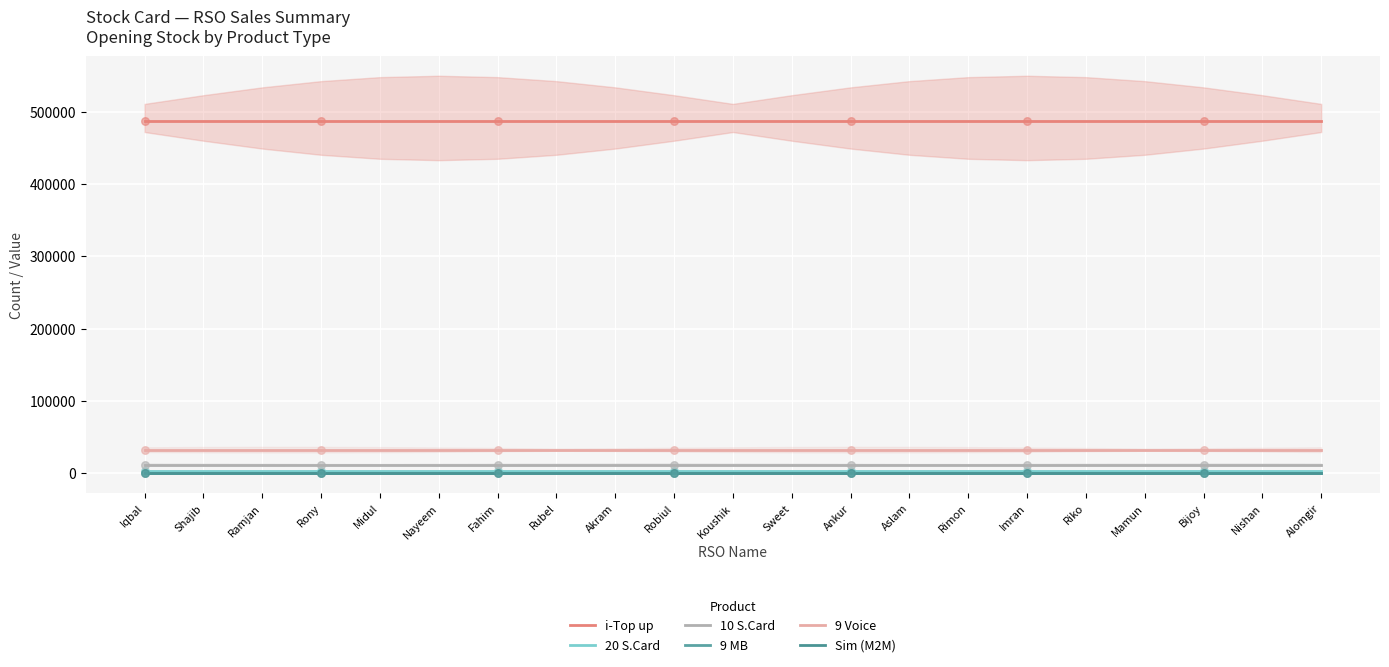

At which category is the sum across all series the highest?

Iqbal